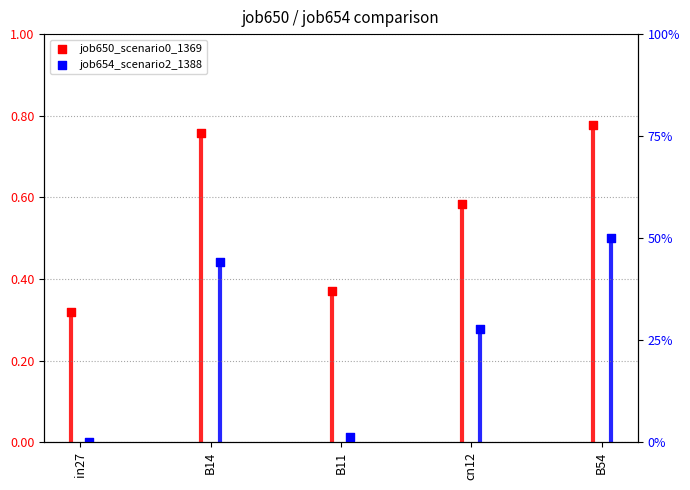

Is the value of job650_scenario0_1369 at B14 greater than the value of job654_scenario2_1388 at cn12?

Yes